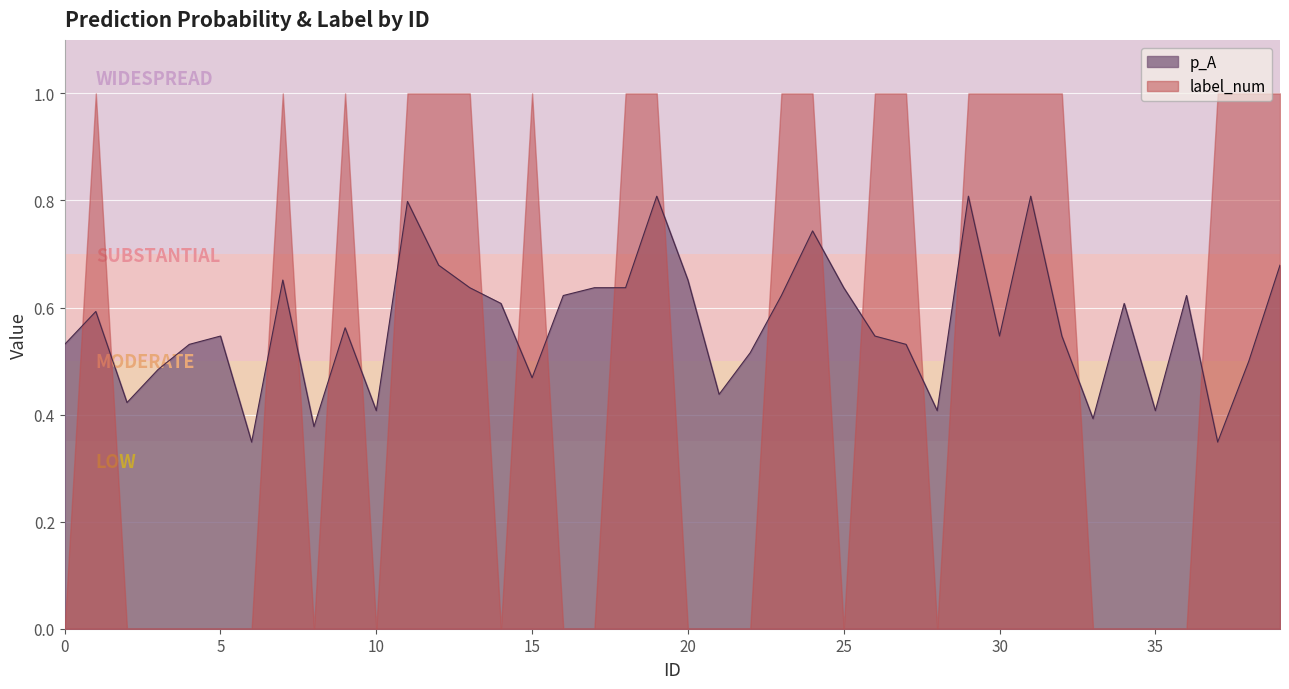

How many values are between 0 and 1?

40